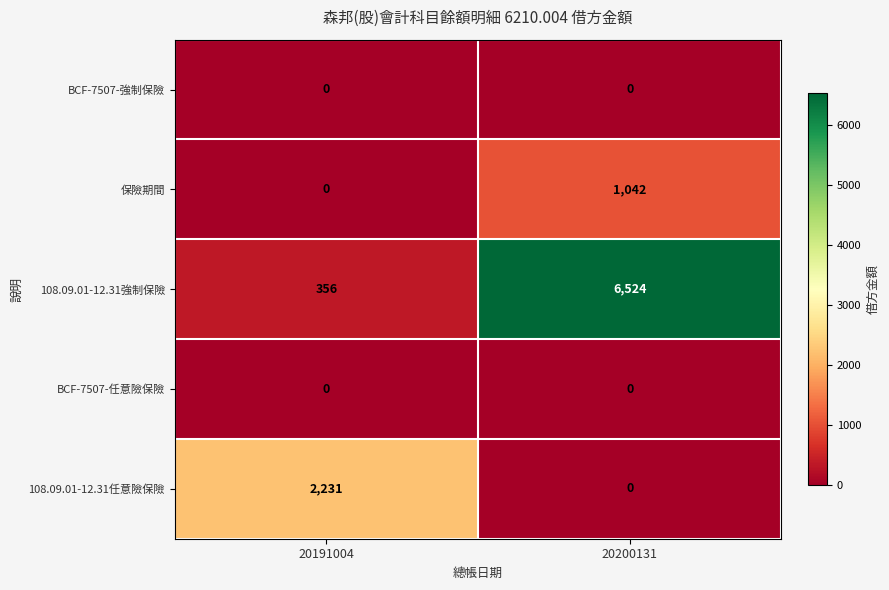

Is it true that BCF-7507-任意險保險 equals 0 at 20191004?

True